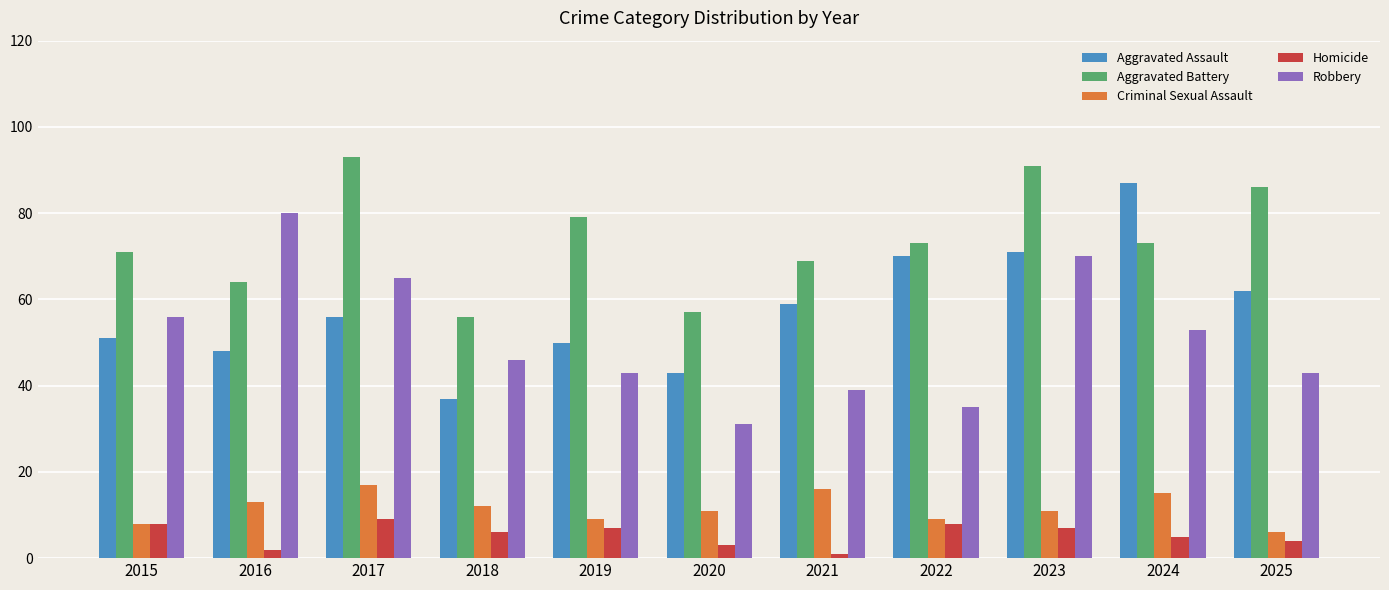

What is the value of the Aggravated Battery bar at the 8th from the left?

73